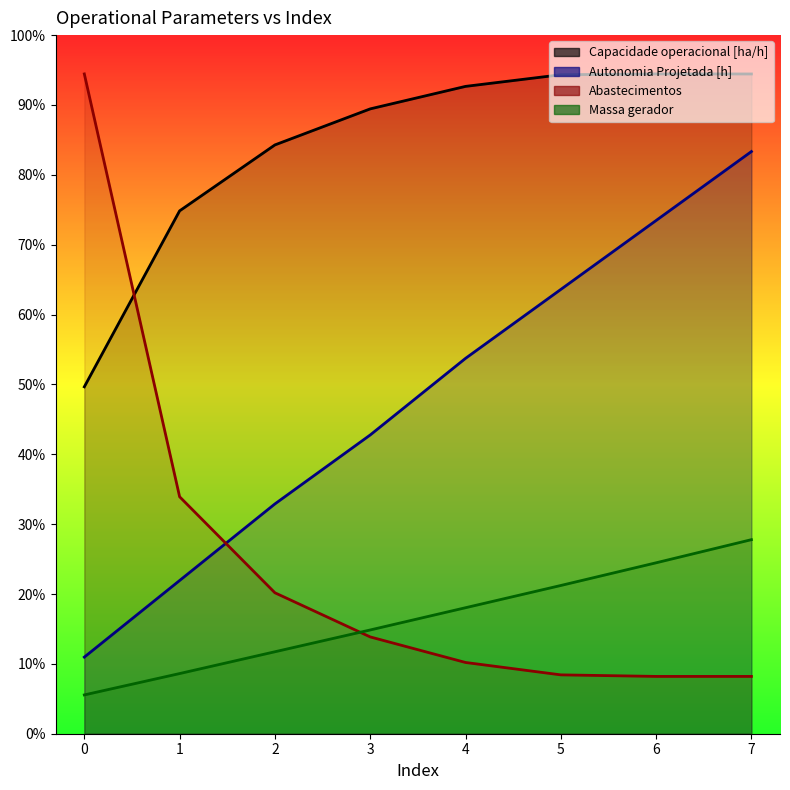

Between 0 and 3, which series saw the biggest shift?

Abastecimentos